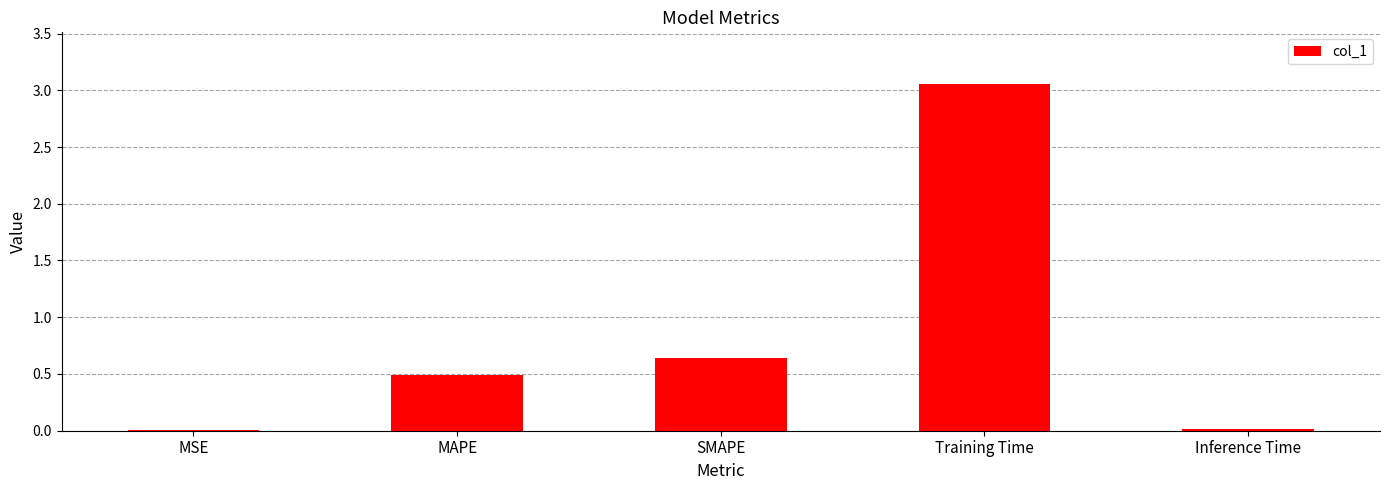

How many categories are shown in the chart?

5